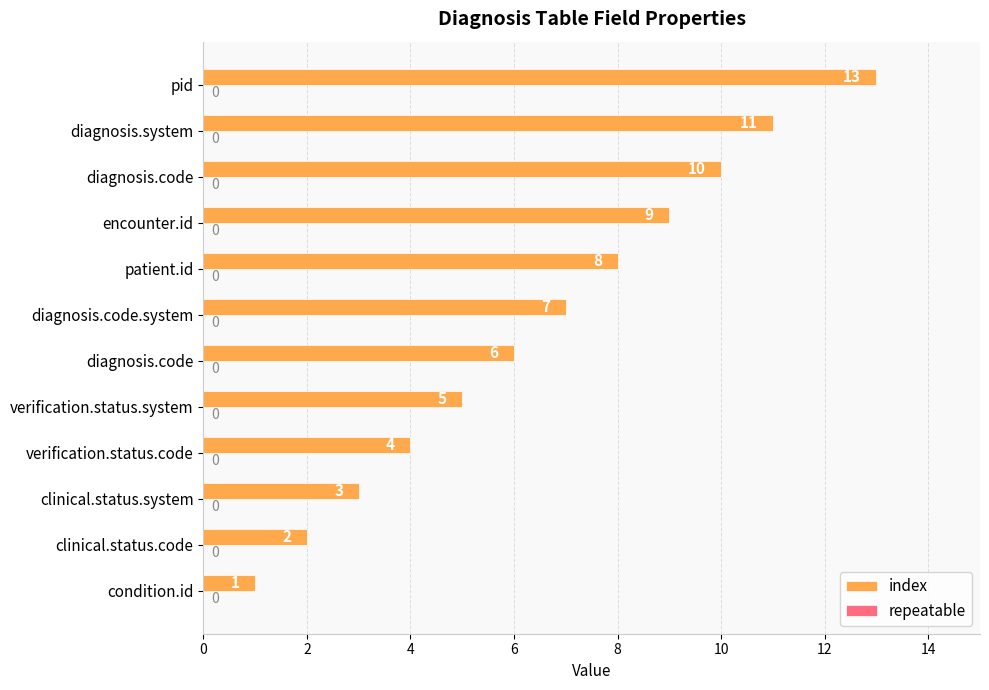

How many values are below 7?

6